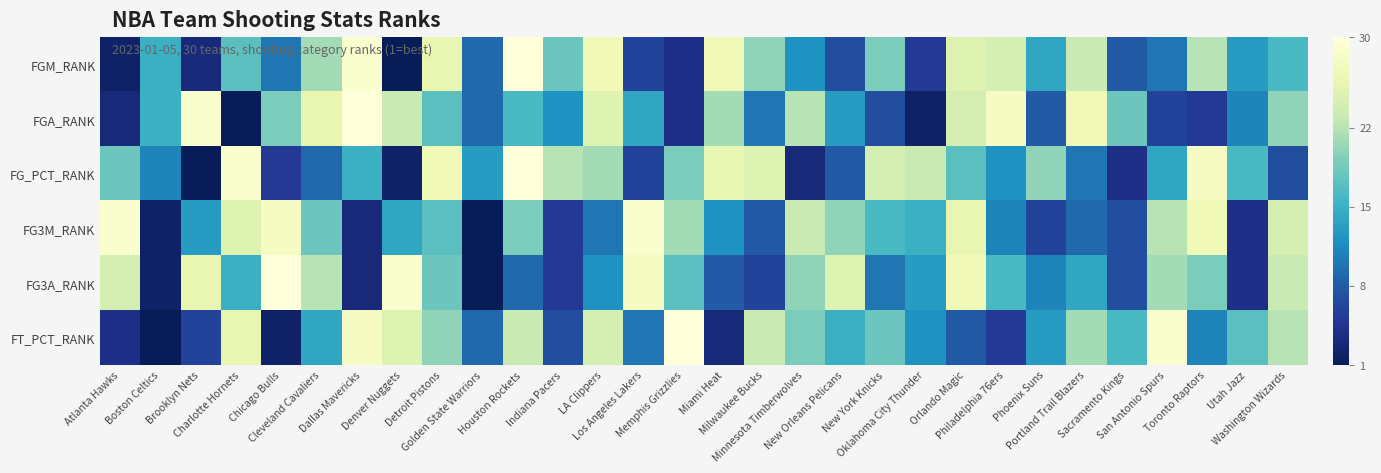

Which has a higher value, Detroit Pistons or Houston Rockets?

Houston Rockets